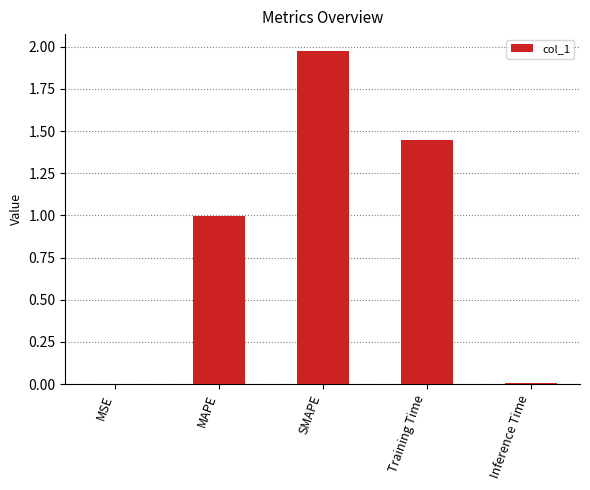

What is the sum of all values?

4.4